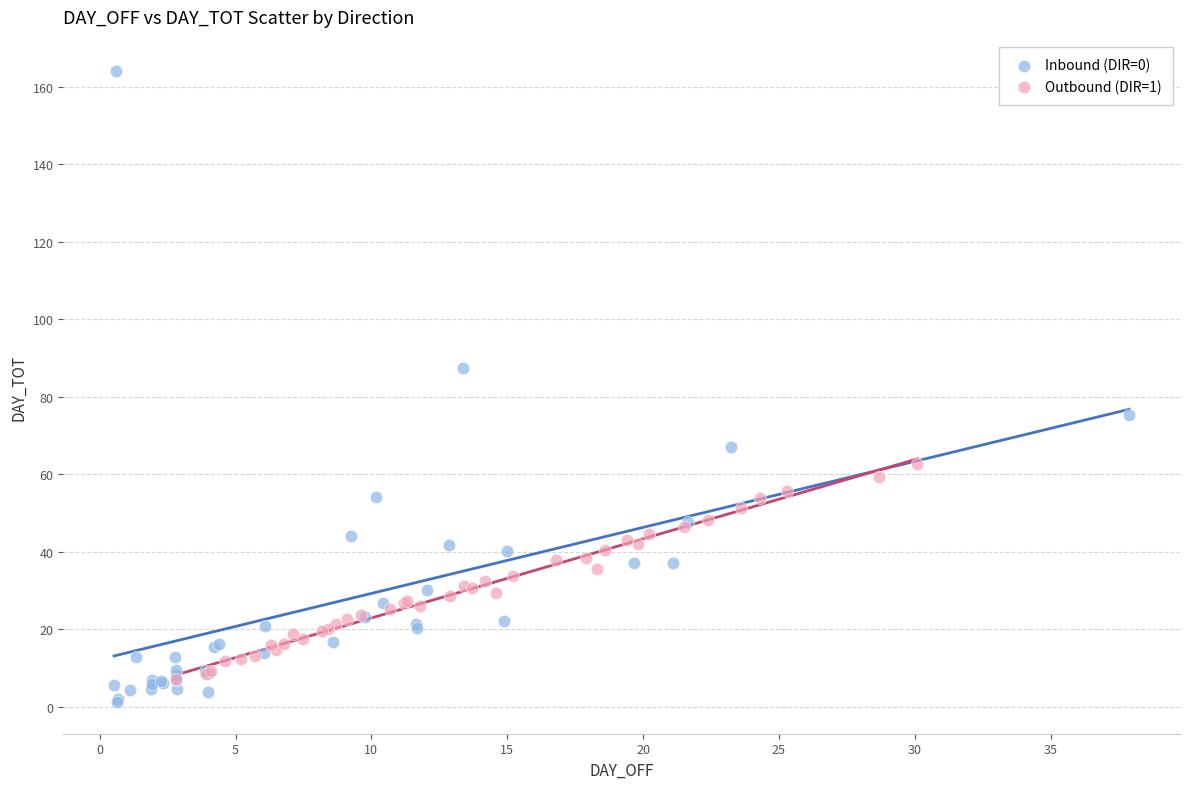

Which series reaches the maximum Y coordinate?

Inbound (DIR=0)